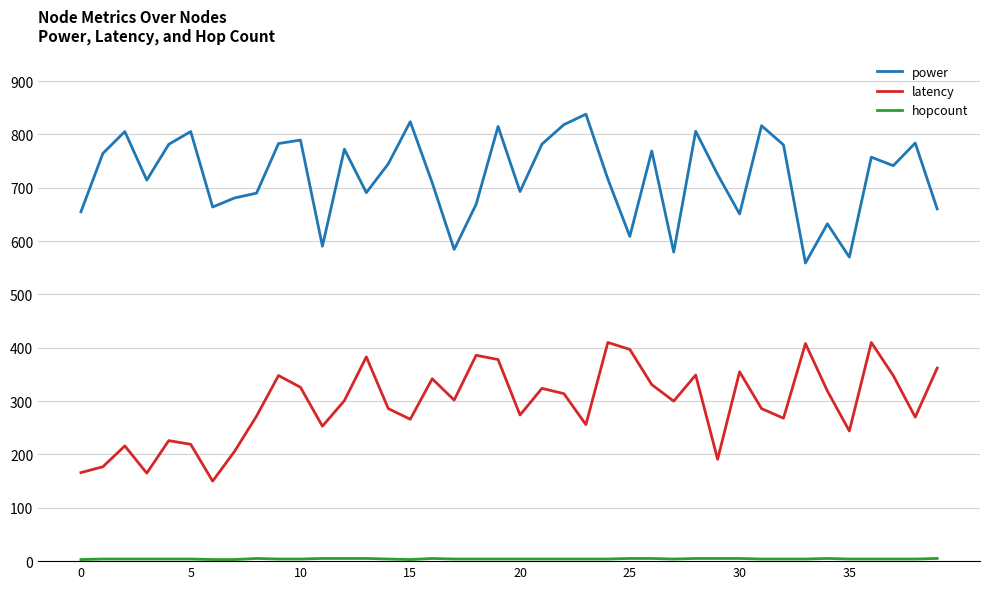

How many interior local peaks does the power series have?

13